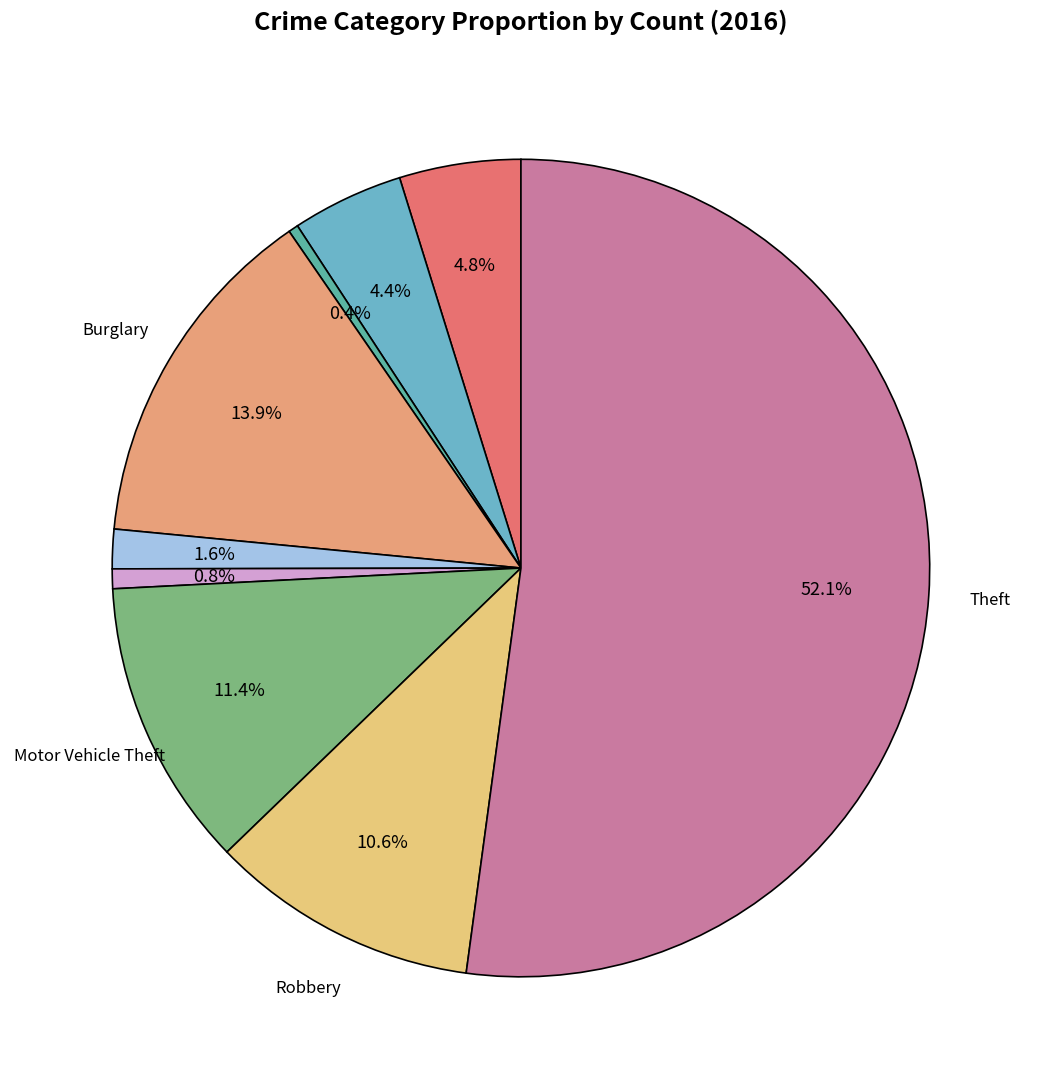

Is there a majority slice in this chart?

Yes